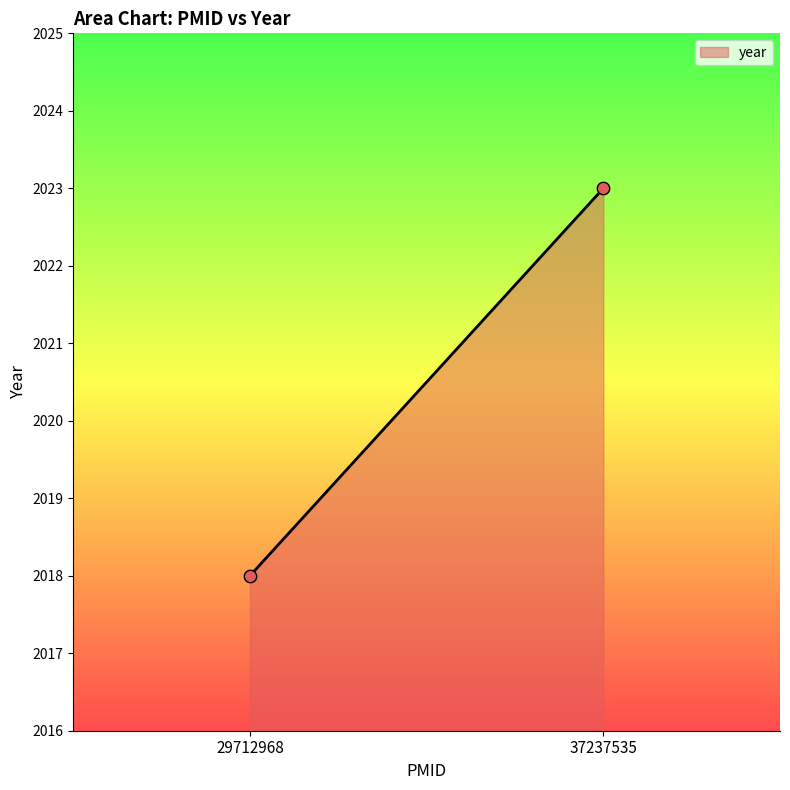

What is the range of Y values (max minus min)?

5